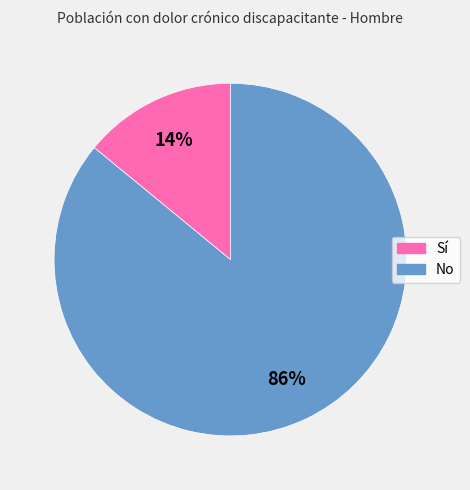

Which slice represents more than half of the pie?

No